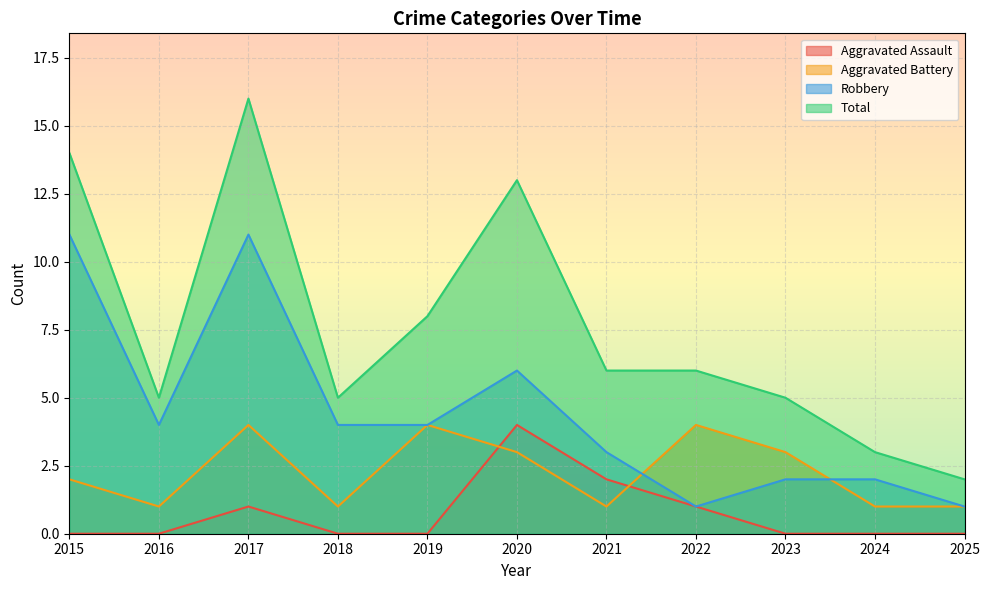

Where does the Aggravated Battery series first go above 2?

2017